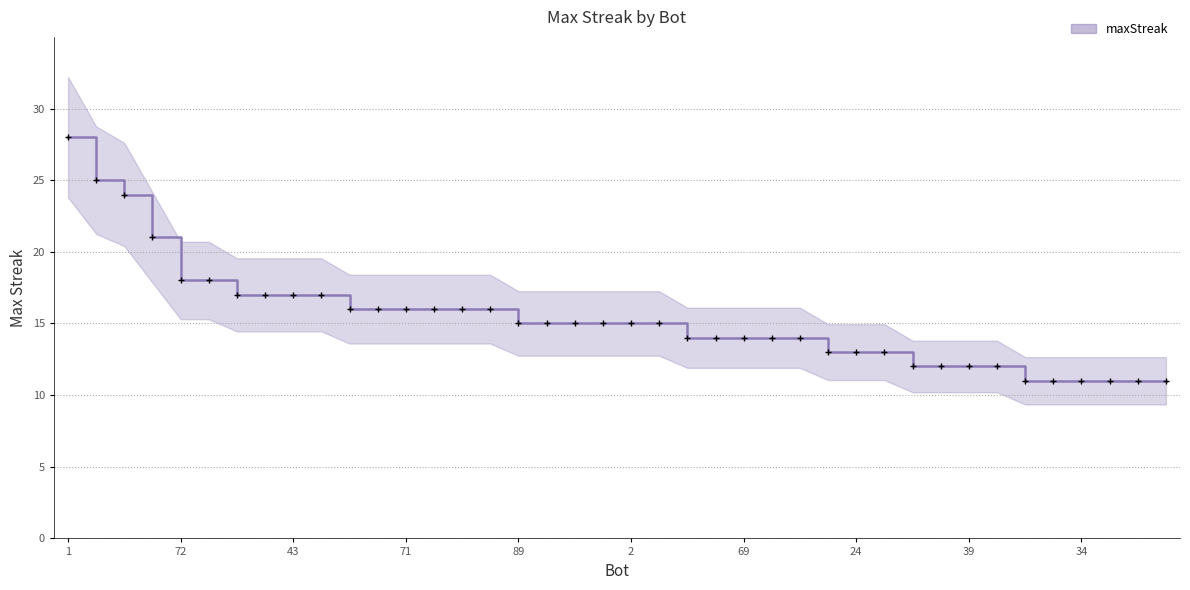

True or false: the data shows 16 at 10.

True